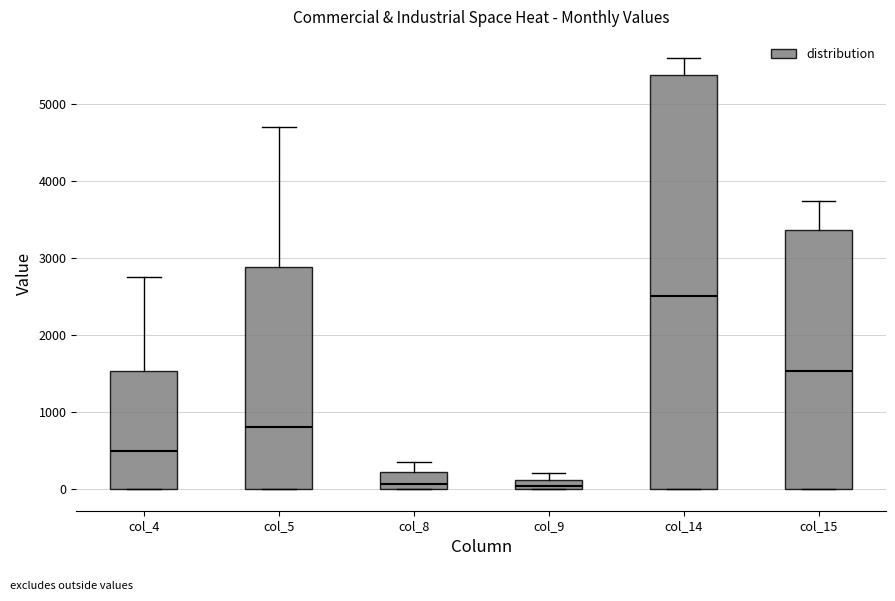

Where does the upper whisker of the box for col_8 end on the y-axis? The values are not printed on the chart, so give them approximately, as read against the axis.

400